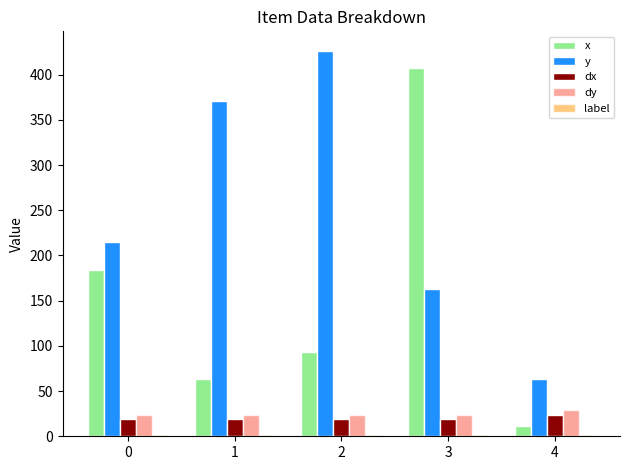

The value of x at 3 is 262.2. True or false?

False